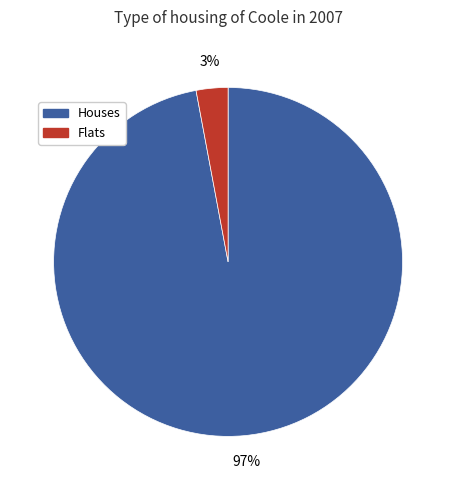

Does any single category account for the majority?

Yes